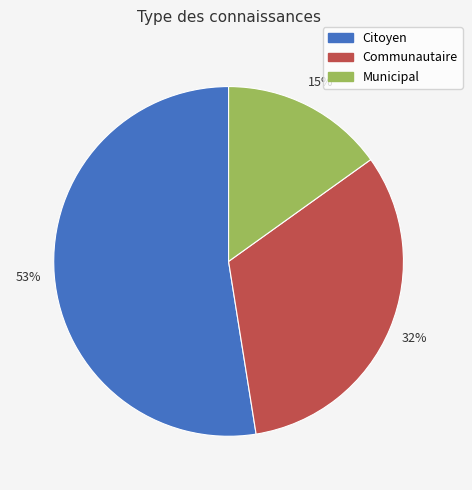

What is the ratio of the value at Citoyen to the value at Municipal?

3.5